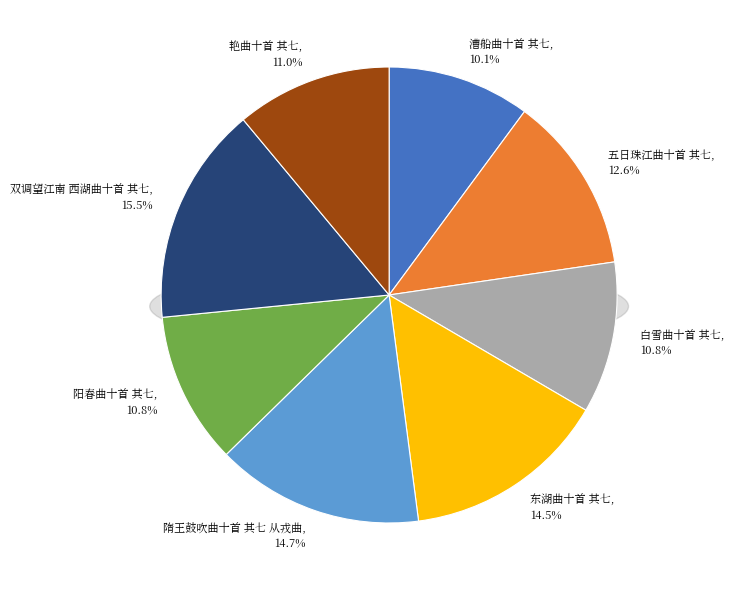

To the nearest percent, what portion does 艳曲十首 其七 represent?

11%